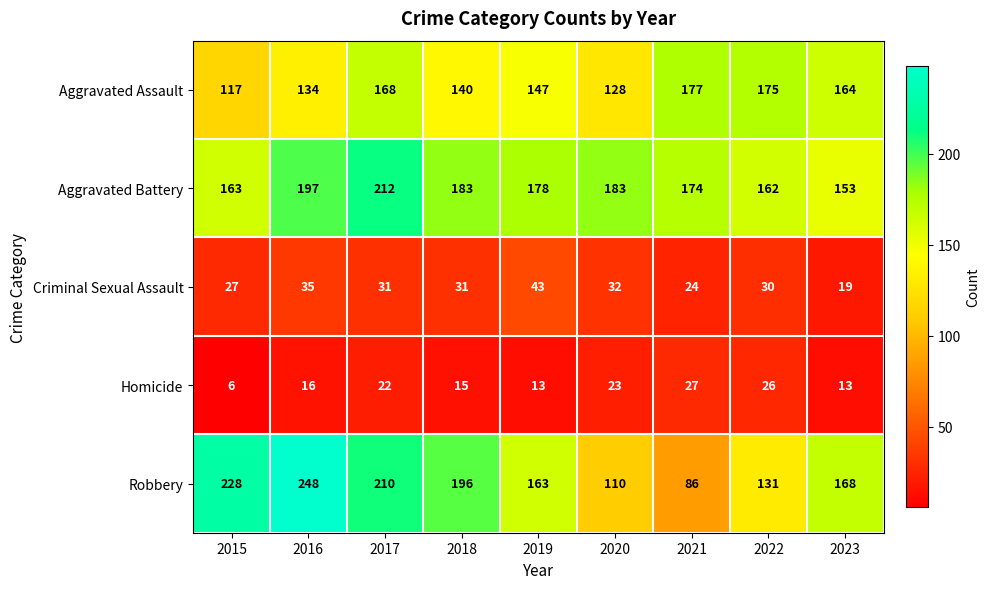

Rank the series by their maximum value, from lowest to highest.

Homicide, Criminal Sexual Assault, Aggravated Assault, Aggravated Battery, Robbery